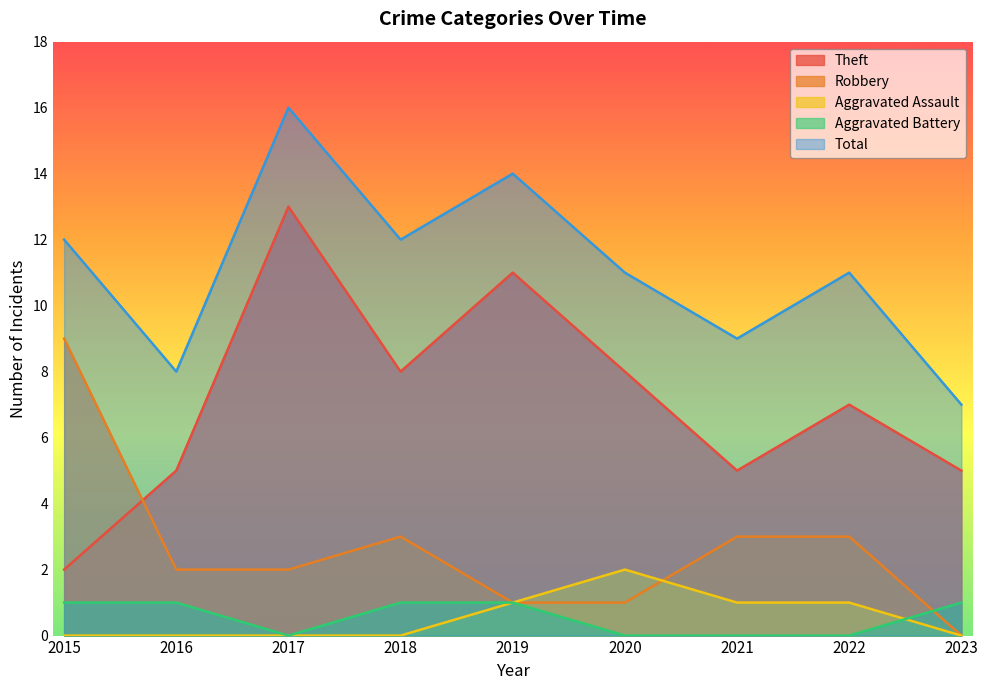

Where do Robbery and Aggravated Battery first cross each other?

2022 and 2023